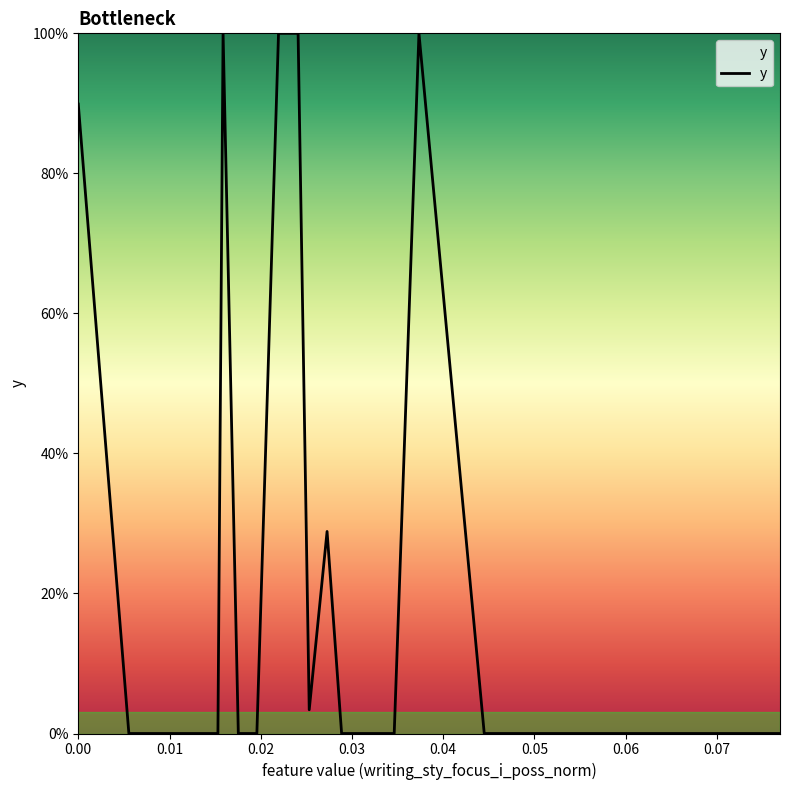

Does the chart have visible grid lines?

No